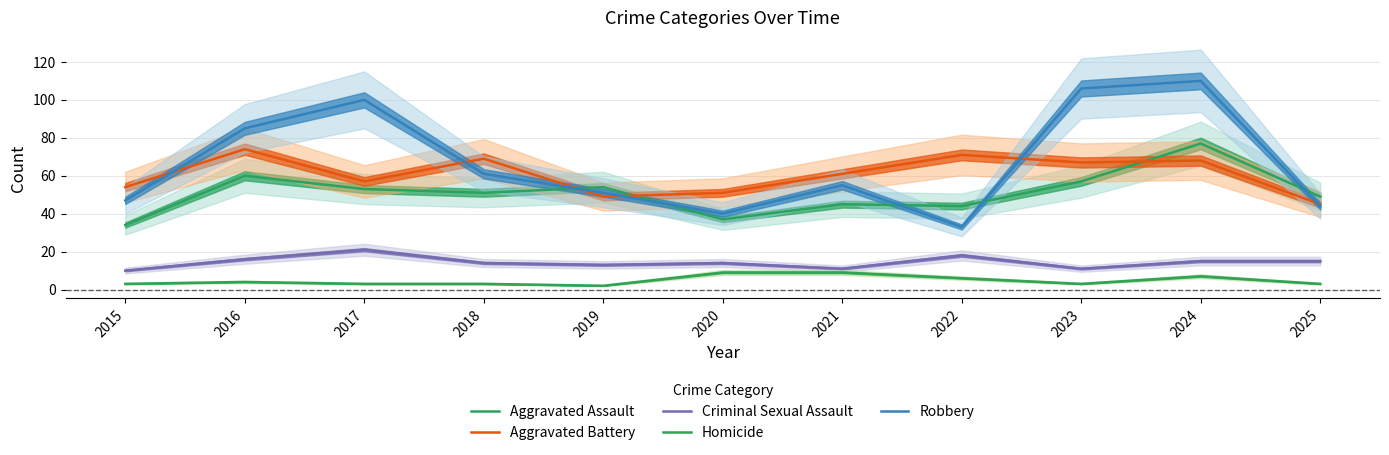

How many interior local peaks does the Criminal Sexual Assault series have?

3